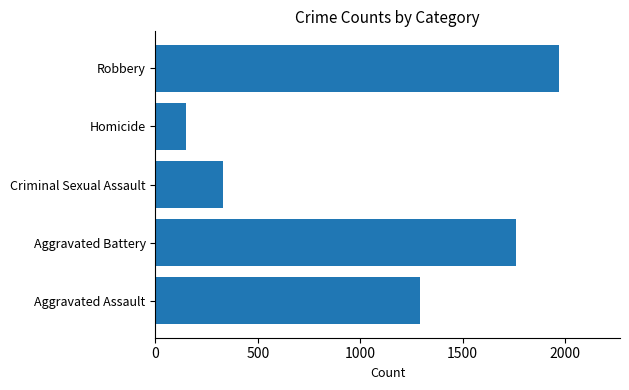

Rank the categories by value from highest to lowest.

Robbery, Aggravated Battery, Aggravated Assault, Criminal Sexual Assault, Homicide